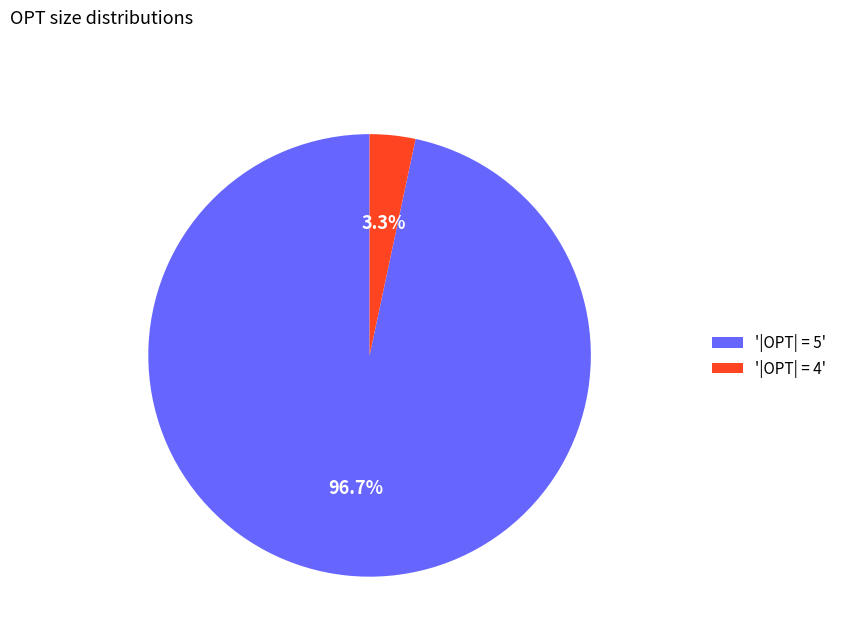

What percentage do '|OPT| = 4' and '|OPT| = 5' together represent?

100.0%